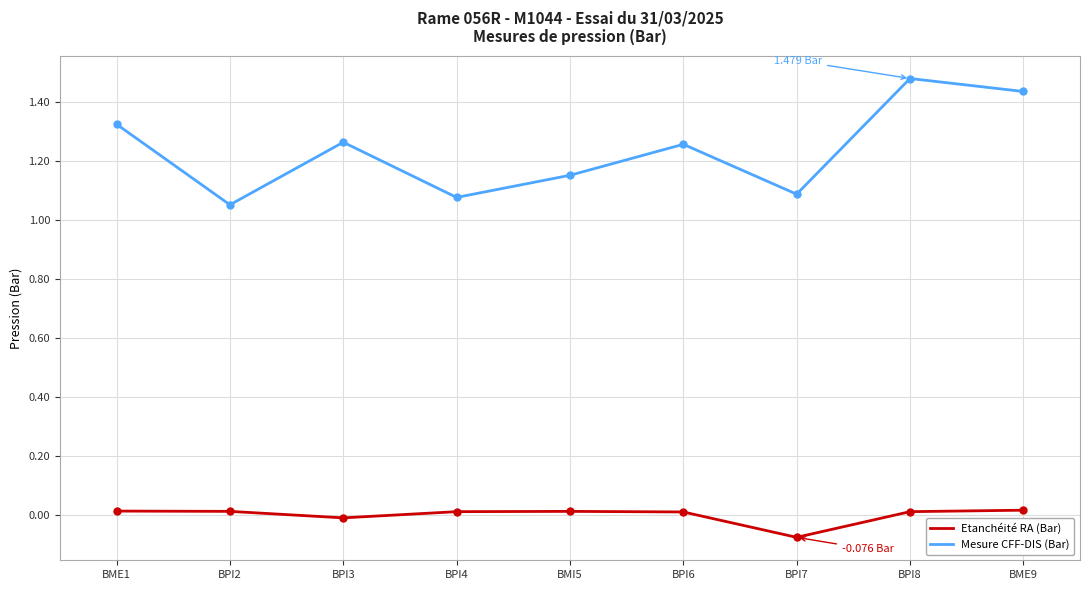

List the series in order of their overall mean, highest first.

Mesure CFF-DIS (Bar), Etanchéité RA (Bar)